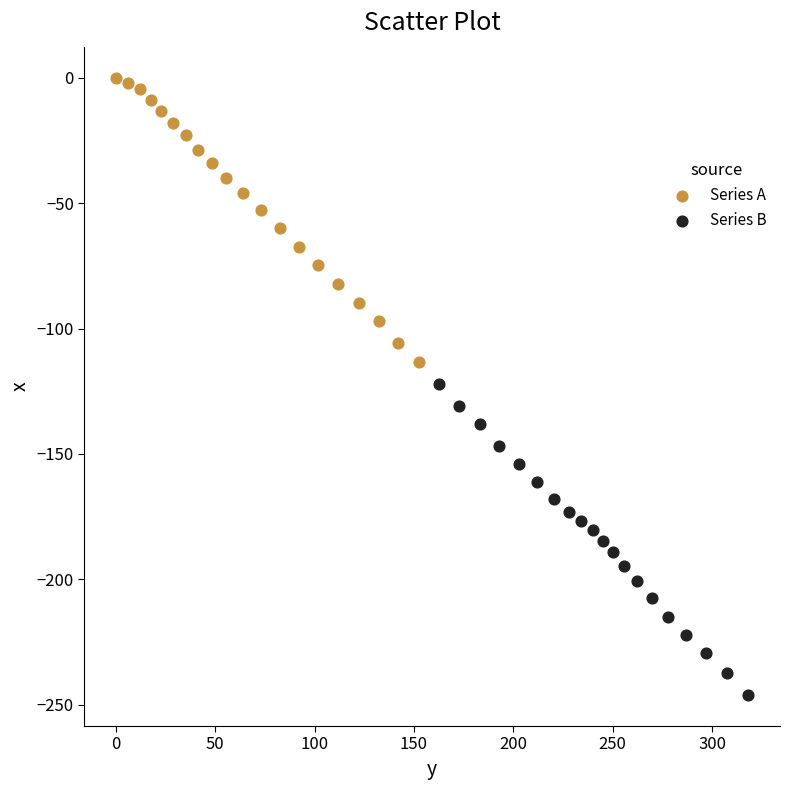

Which series has the largest Y range (max minus min)?

Series B